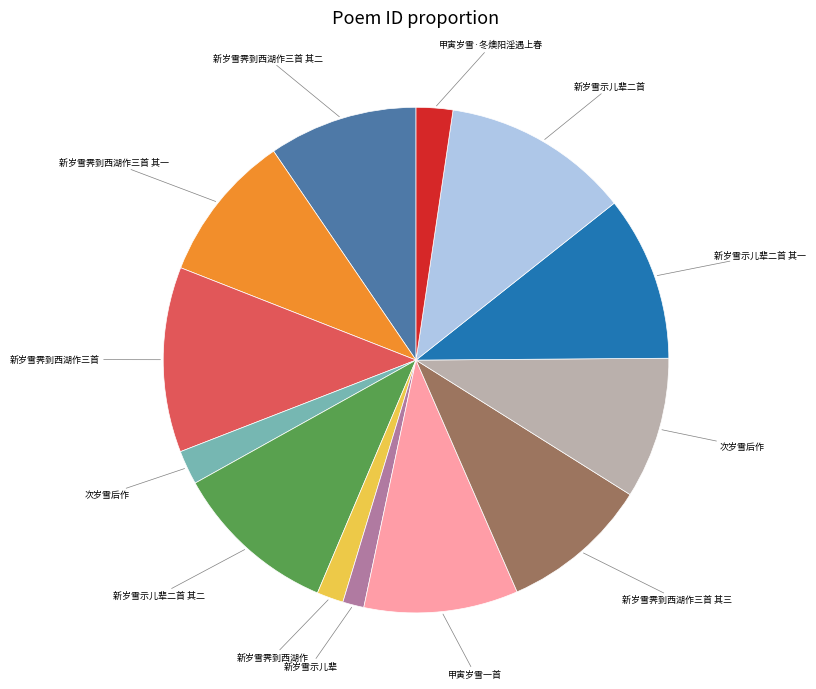

Is there a majority slice in this chart?

No